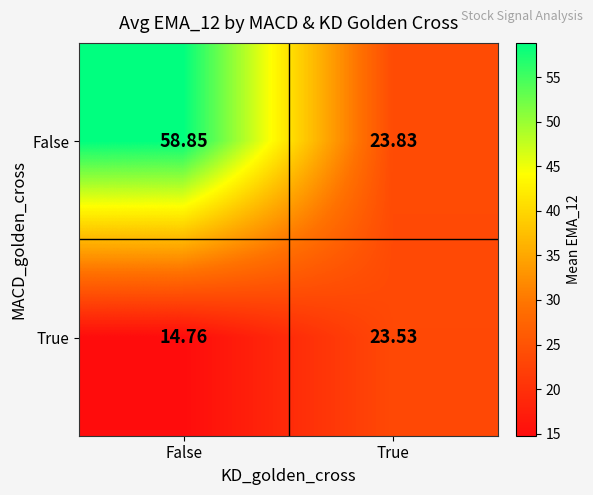

At which label does False first exceed 58?

False